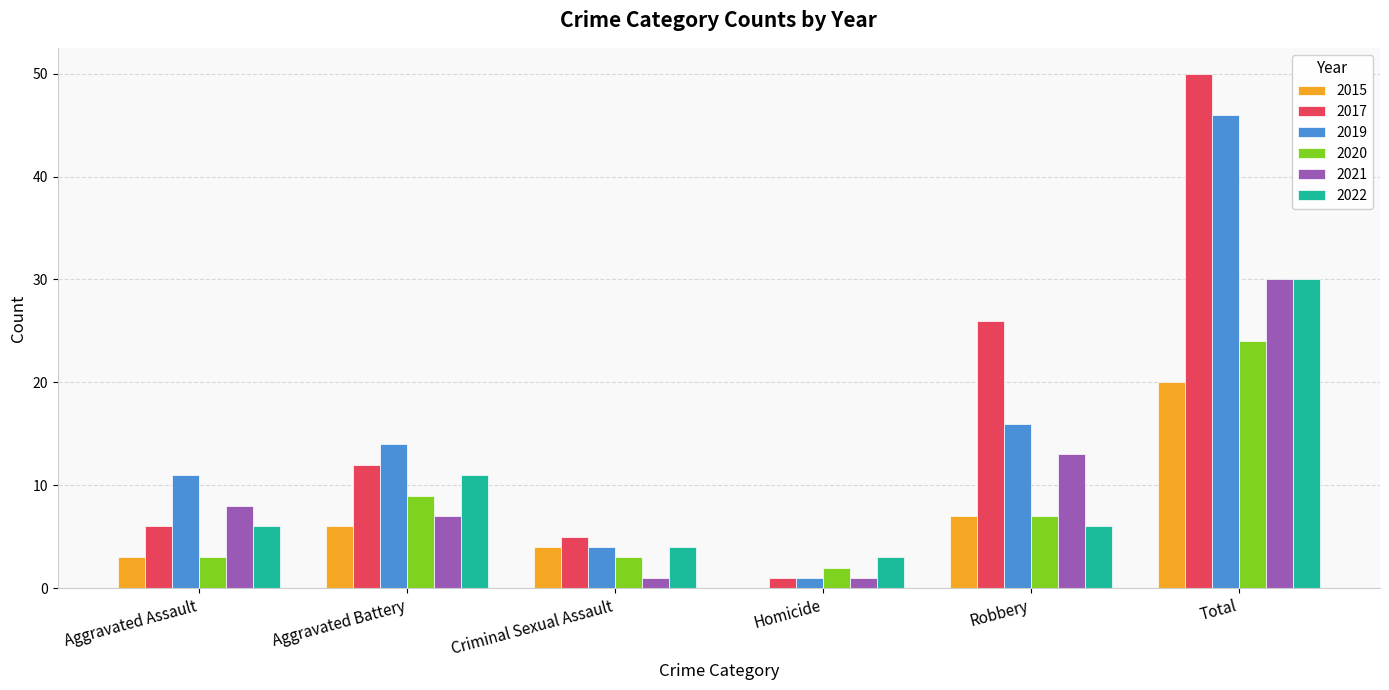

Are the bars horizontal?

No